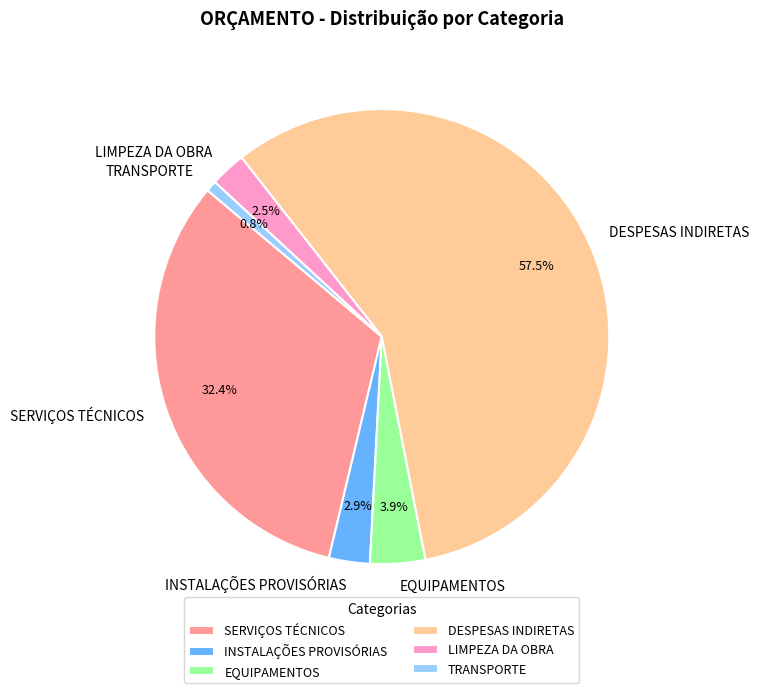

To the nearest percent, what is the difference between the largest and smallest slice percentages?

57%